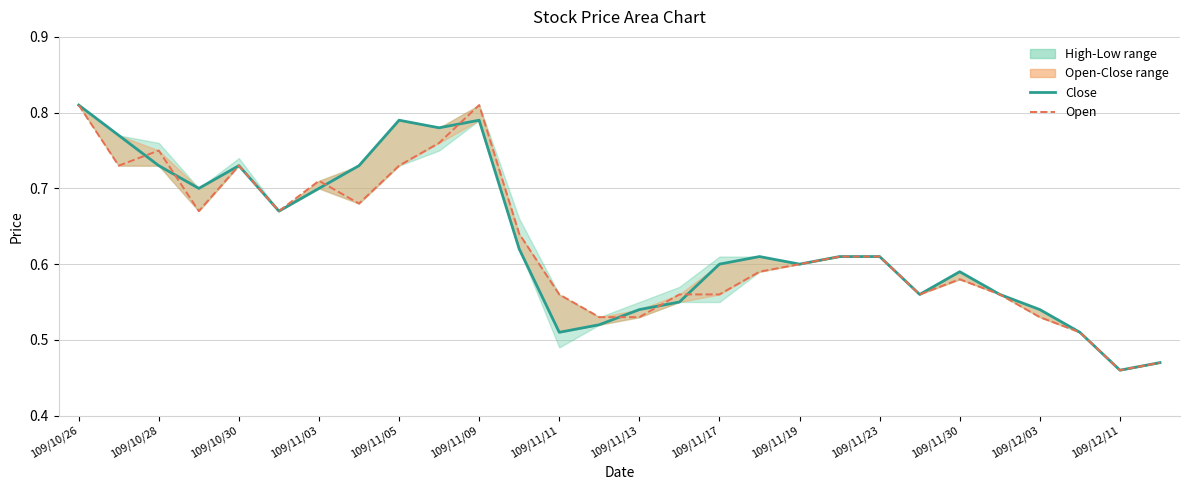

At 17, list the series in order from largest to smallest.

Close, Open